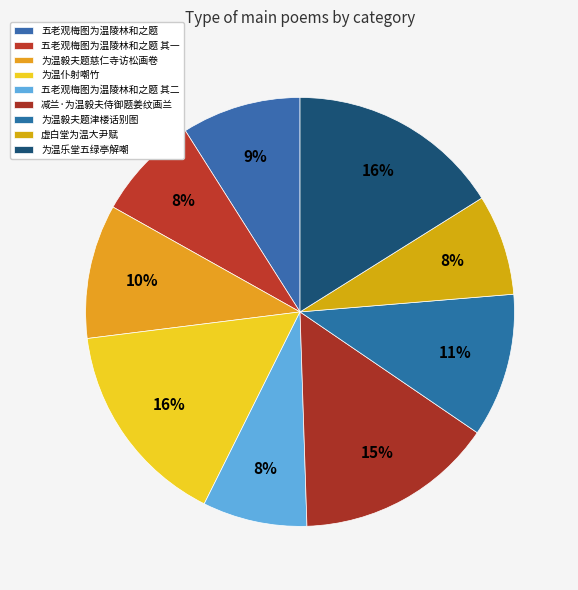

Count the number of slices in the pie.

9